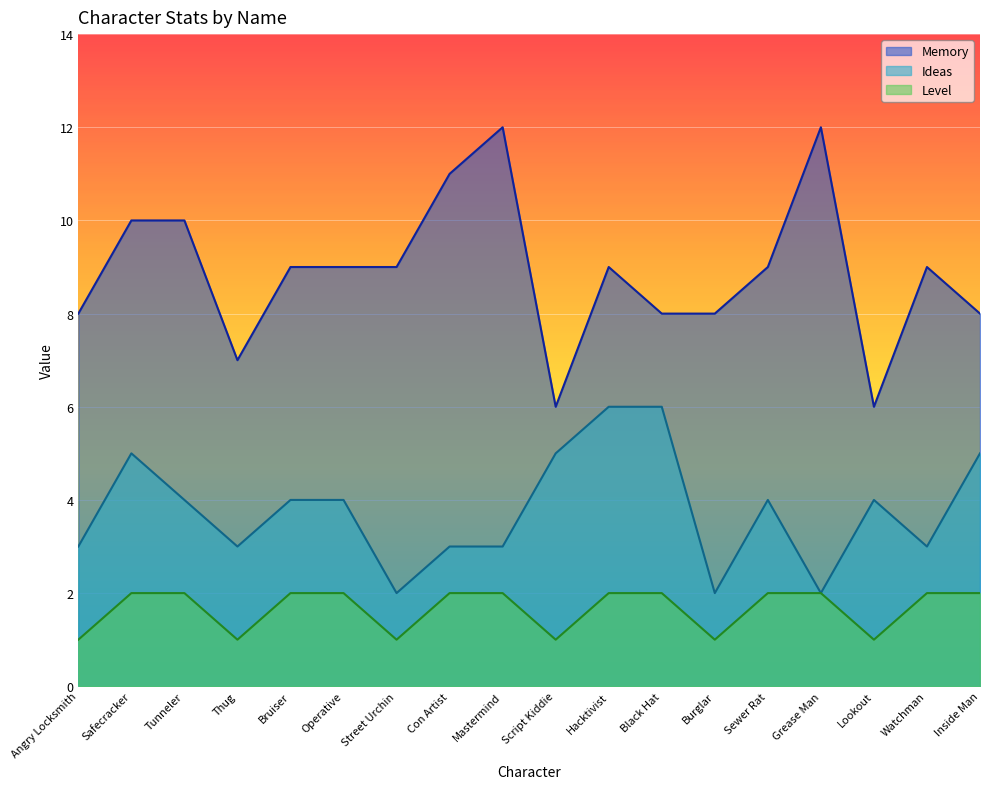

How many interior local peaks does the Ideas series have?

3